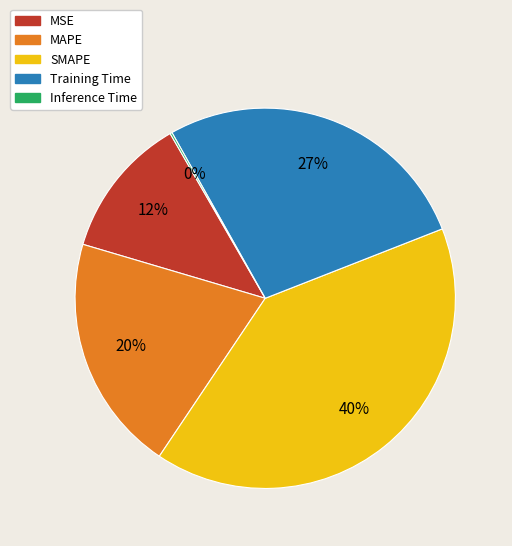

Combined, do MSE and Training Time account for over 50%?

No